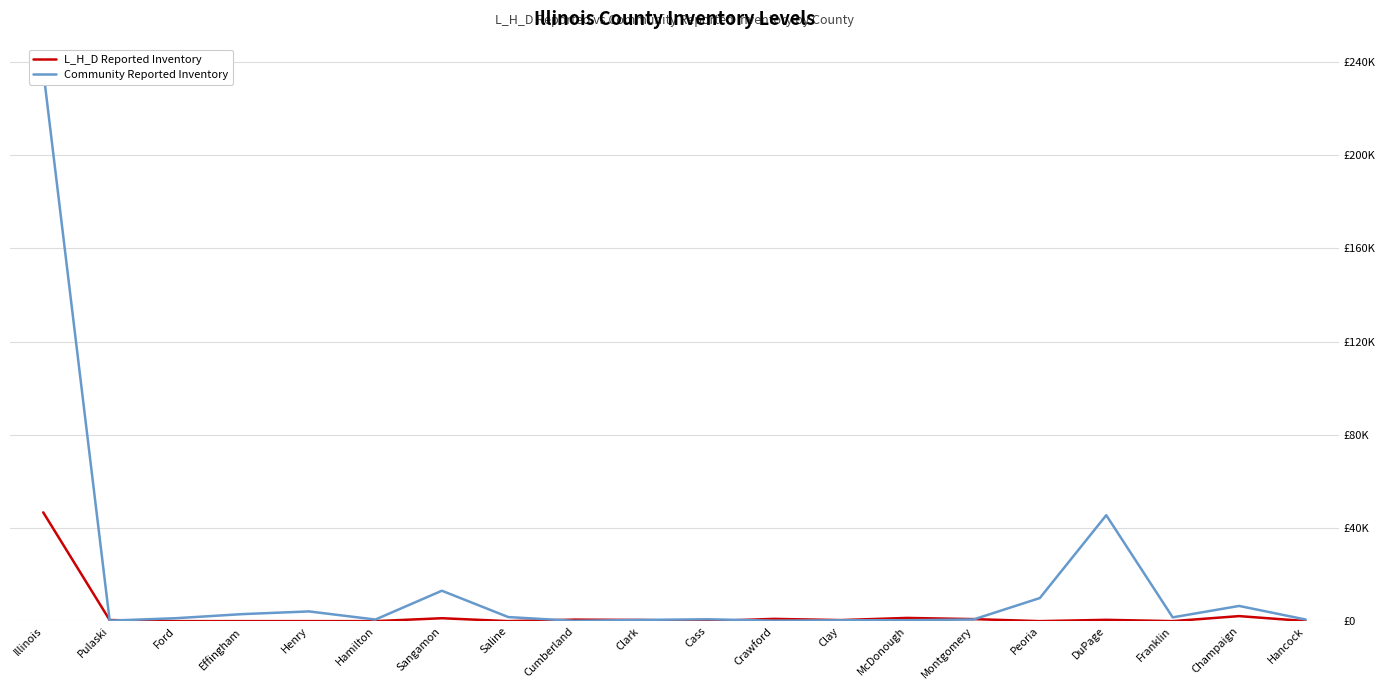

What is the value of the Community Reported Inventory point at the 4th from the left?

3015